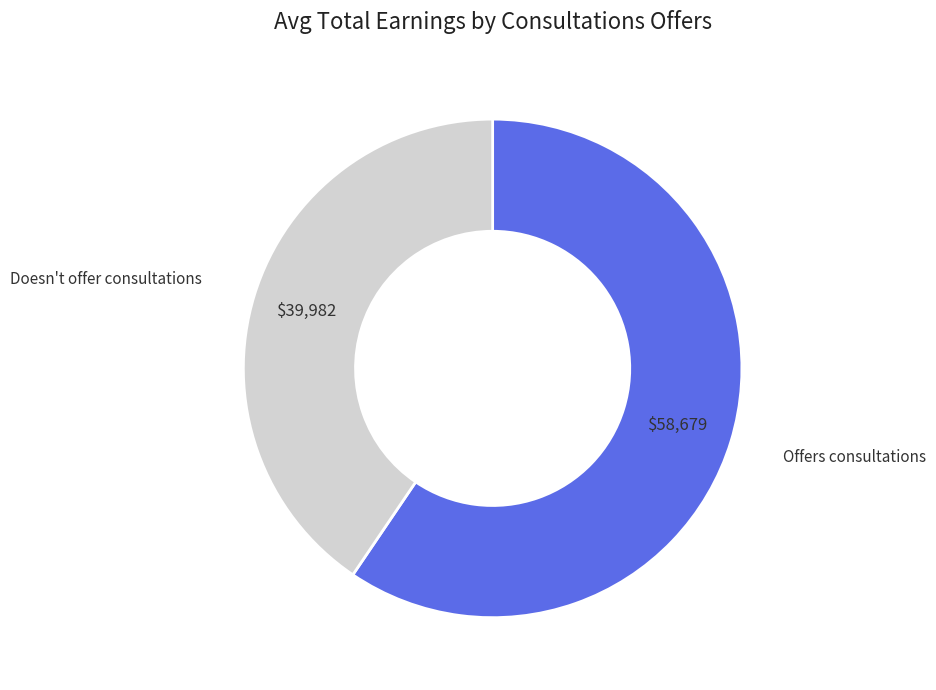

True or false: Doesn't offer consultations accounts for 52% of the total.

False